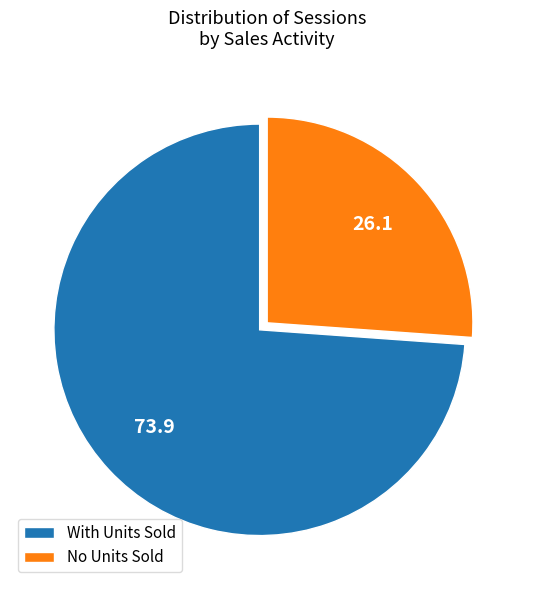

Rank the categories by value from highest to lowest.

With Units Sold, No Units Sold